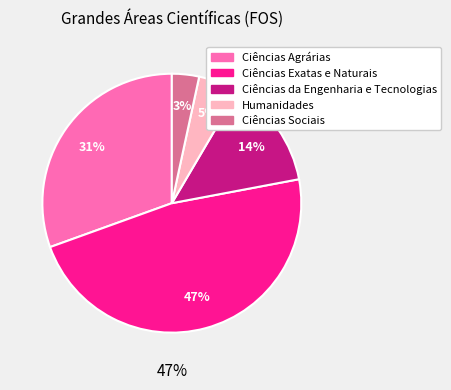

Which has a higher value, Ciências Agrárias or Ciências Sociais?

Ciências Agrárias